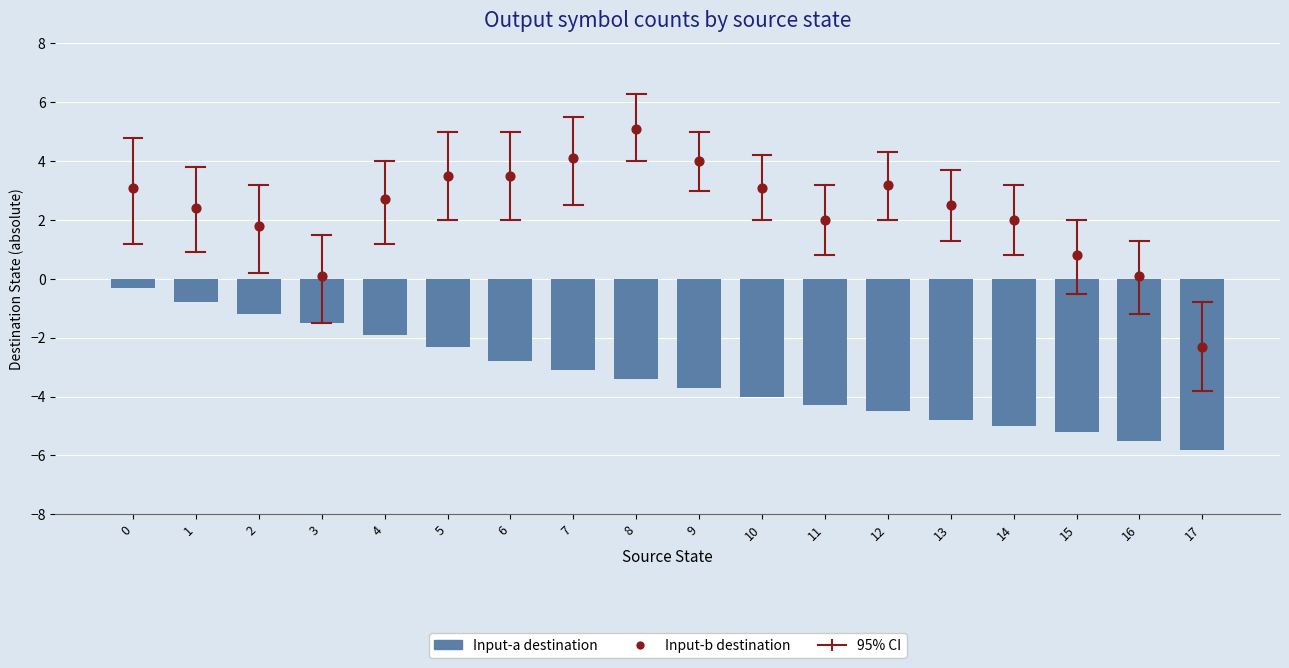

Which series has the largest total across all categories?

Input-b destination